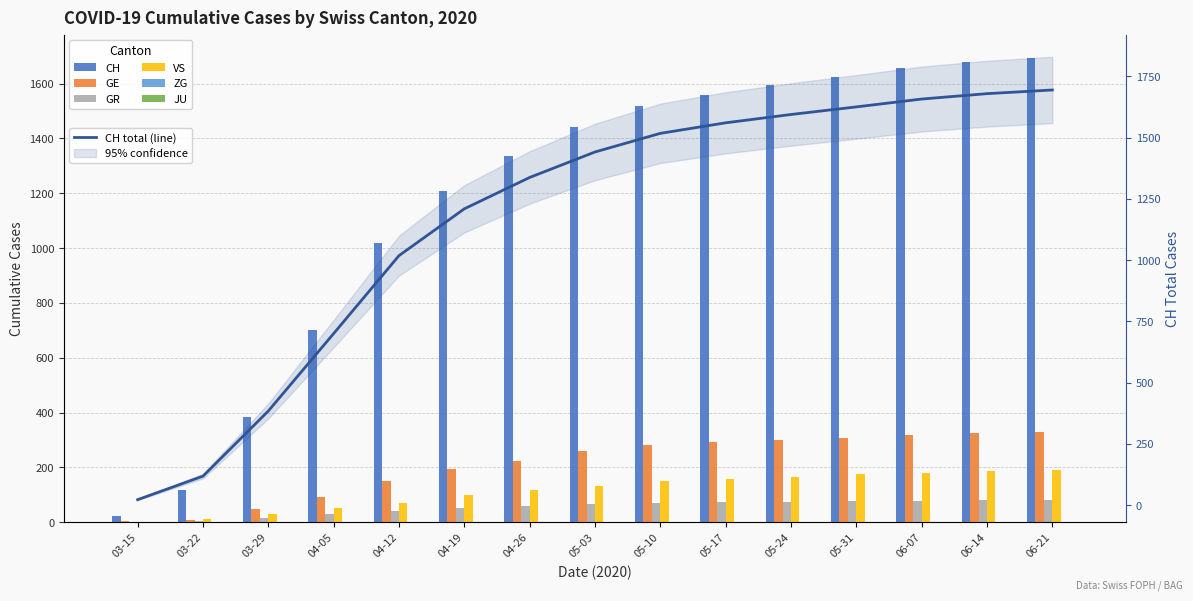

How many groups of bars are there?

15